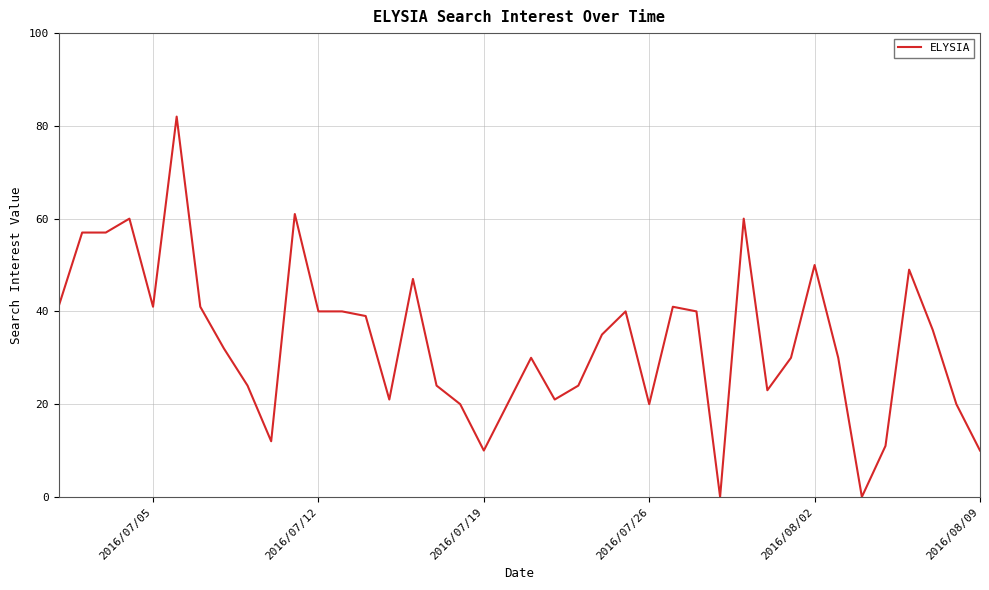

Does the chart display data point markers on the line(s)?

No